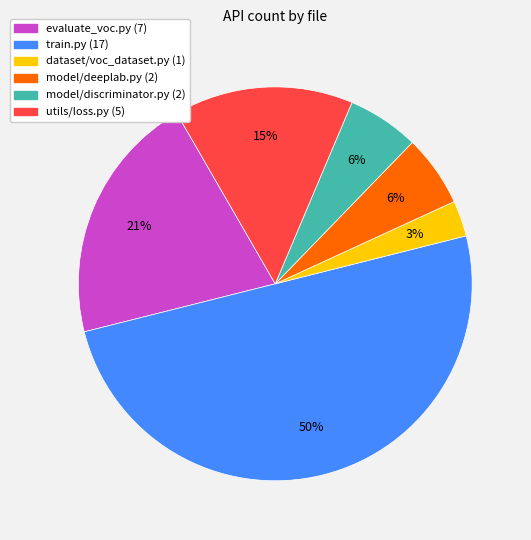

Does model/deeplab.py account for over 50% of the chart?

No